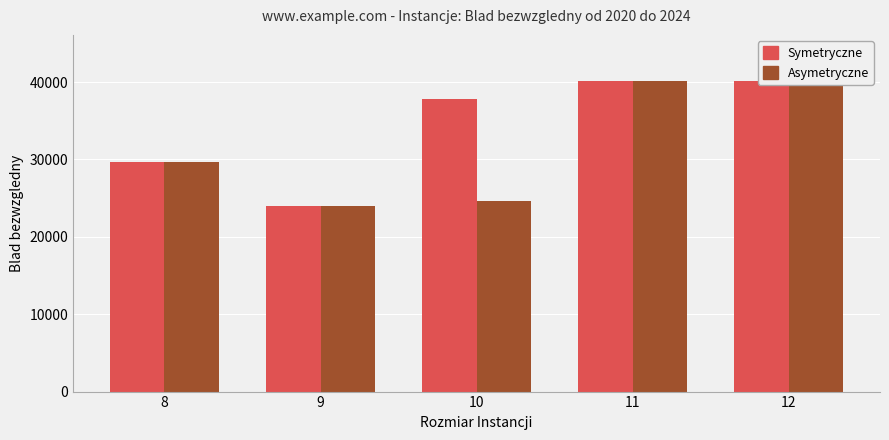

Where does the Asymetryczne 0.3 series first go above 29723?

11